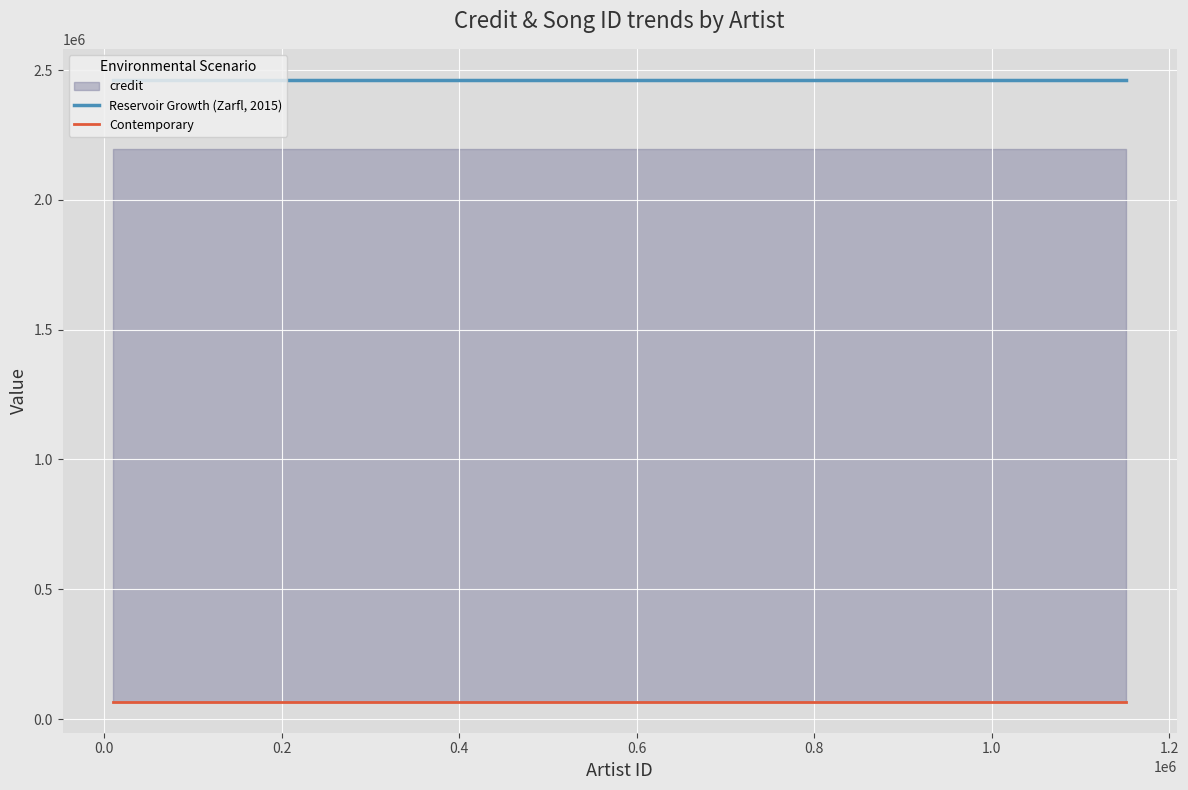

Which series has the largest total across all categories?

Reservoir Growth (Zarfl, 2015)